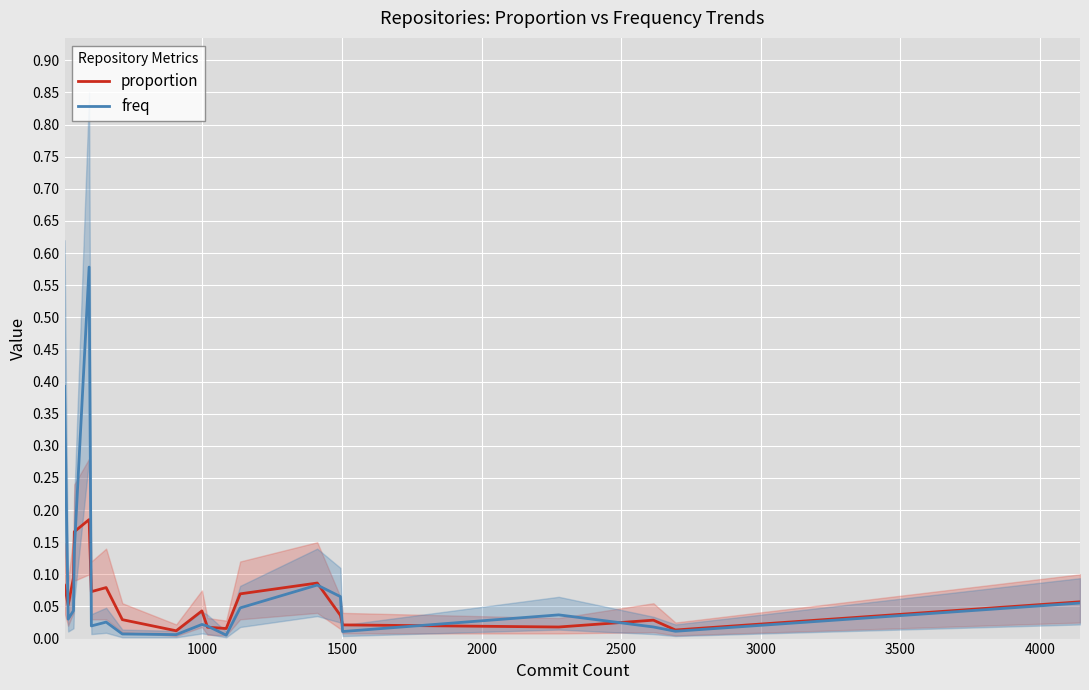

How many times do freq and proportion cross each other?

9